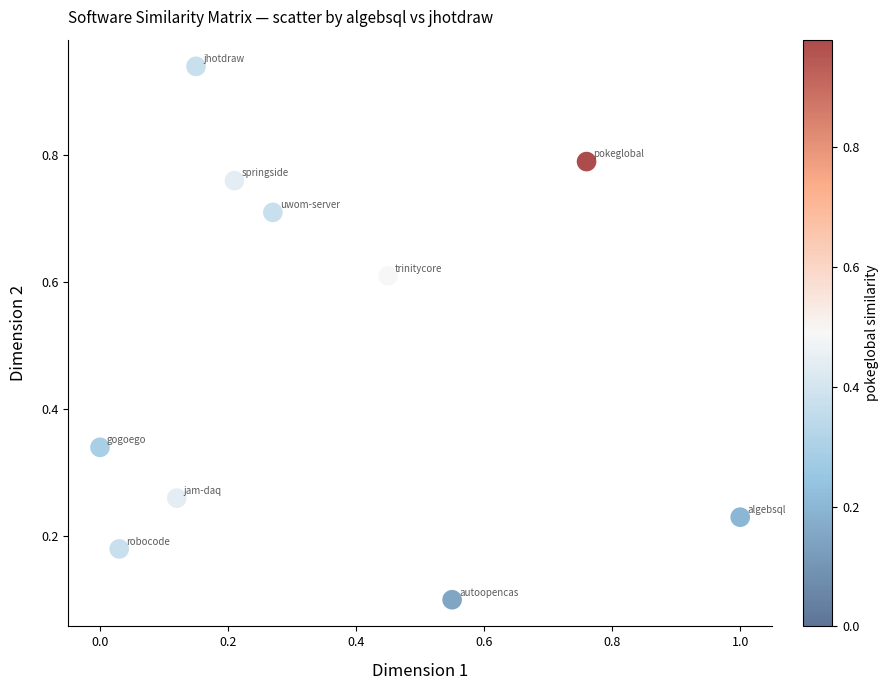

What is the average X value?

0.4